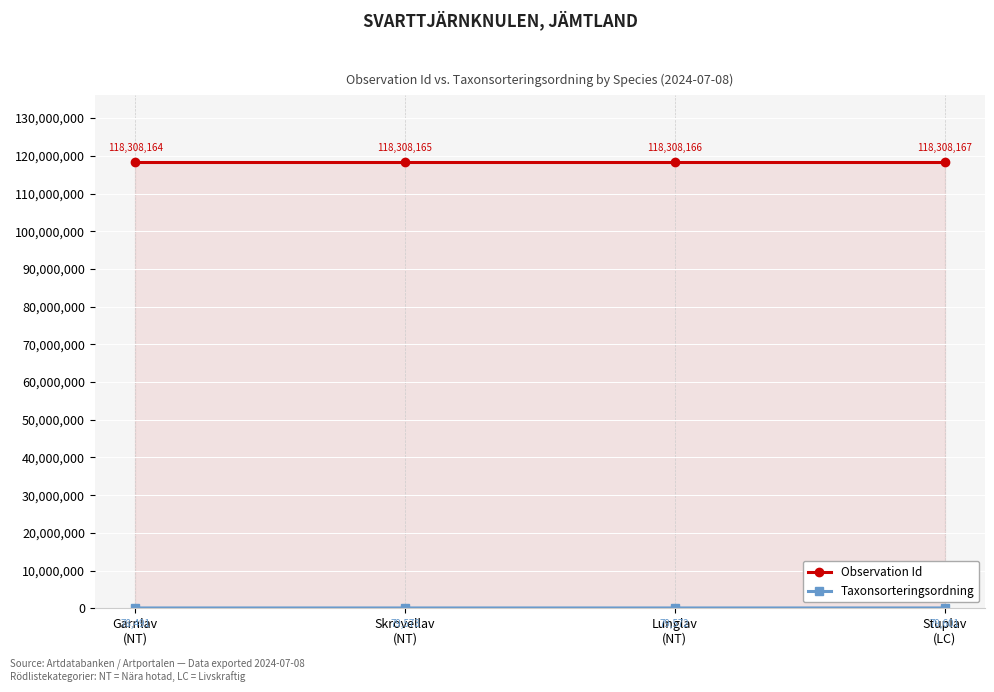

Which series has the widest spread of values?

Taxonsorteringsordning